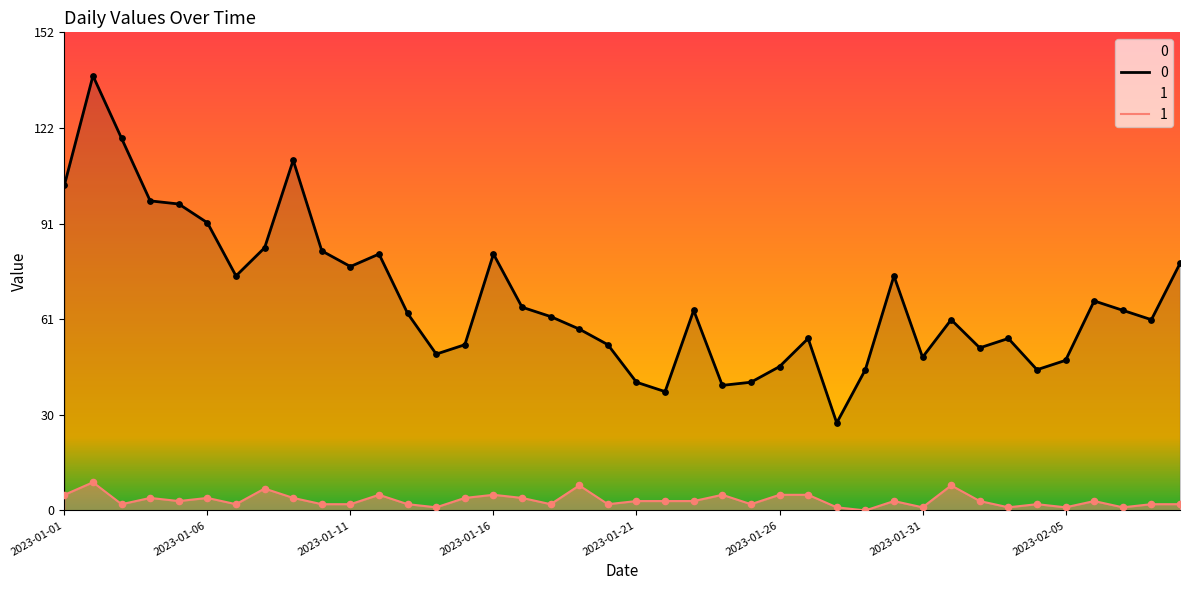

What are all the series names shown in the legend?

0, 1